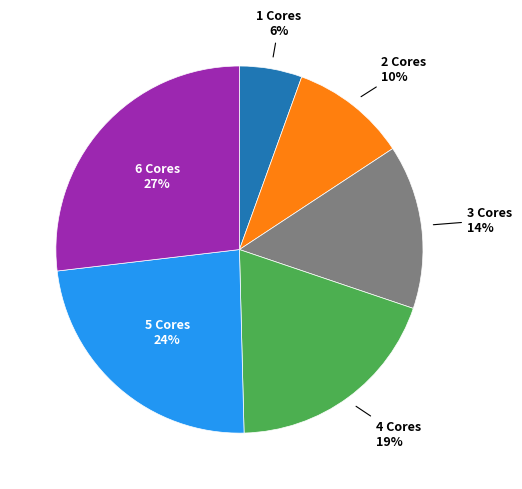

Does any single category account for the majority?

No